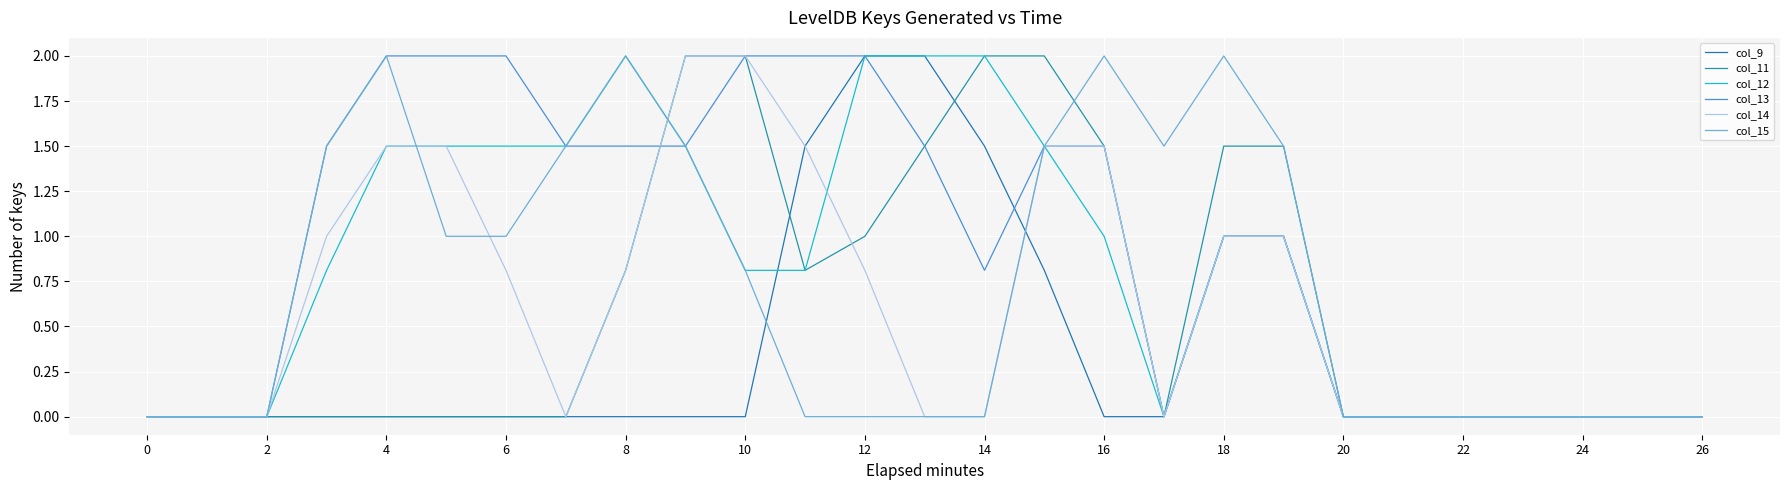

After their last crossing, which series has the higher values: col_11 or col_14?

col_11